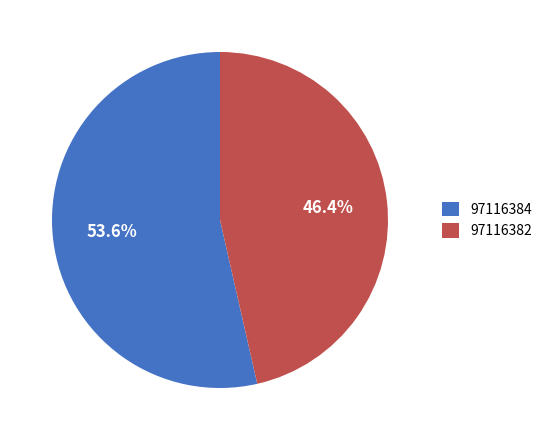

What percentage do 97116382 and 97116384 together represent?

100.0%